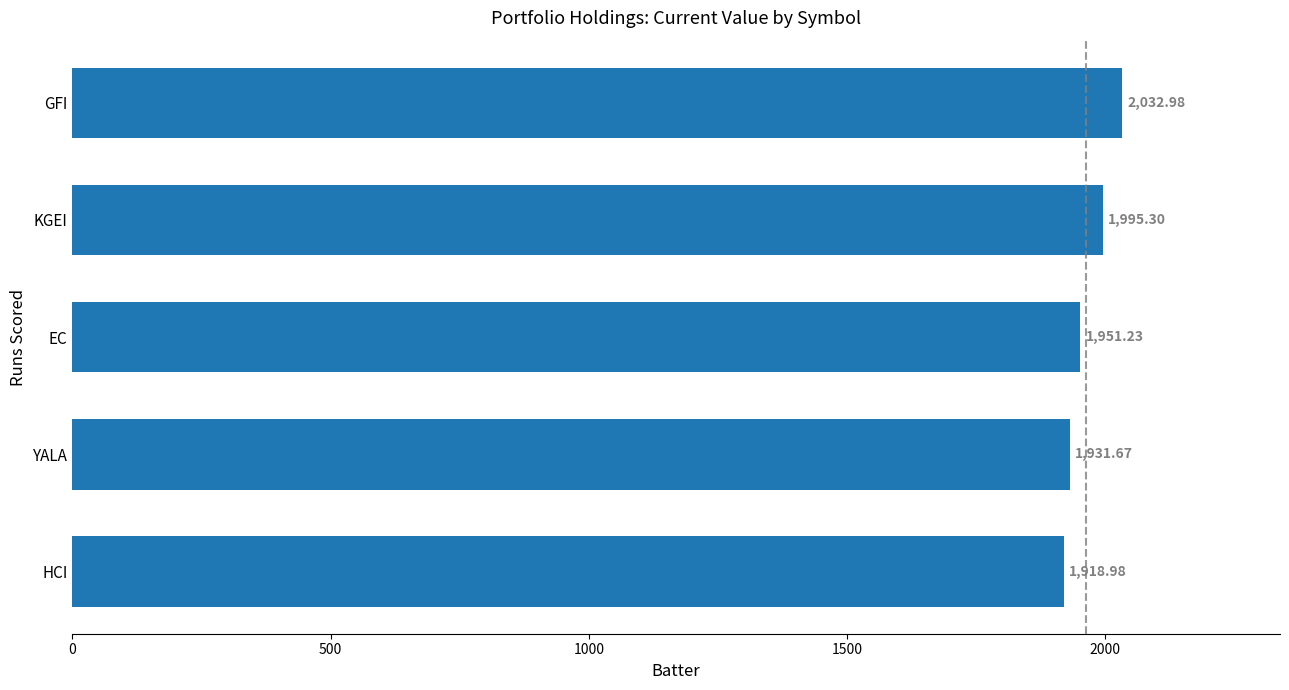

How many data points are above 1951?

3